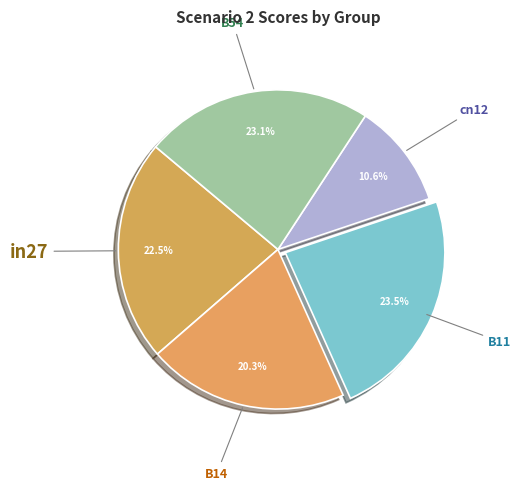

Is there any slice that represents more than half of the pie?

No